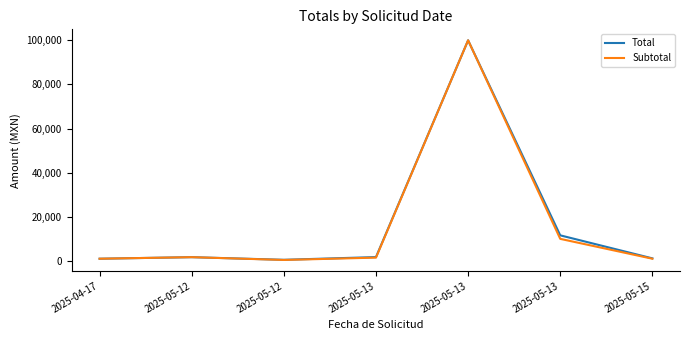

The value of Total at 2025-05-13 is 11600.0. True or false?

True